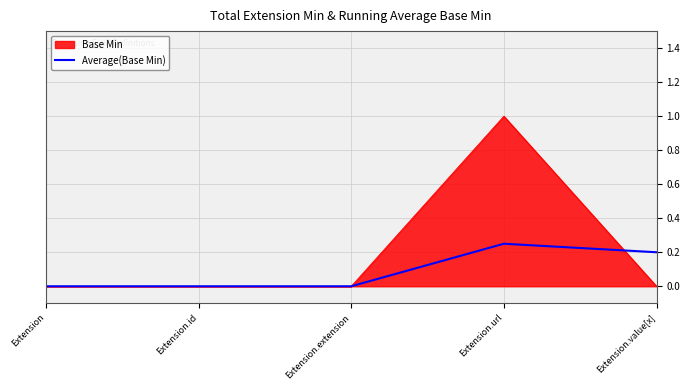

Does the chart have visible grid lines?

Yes